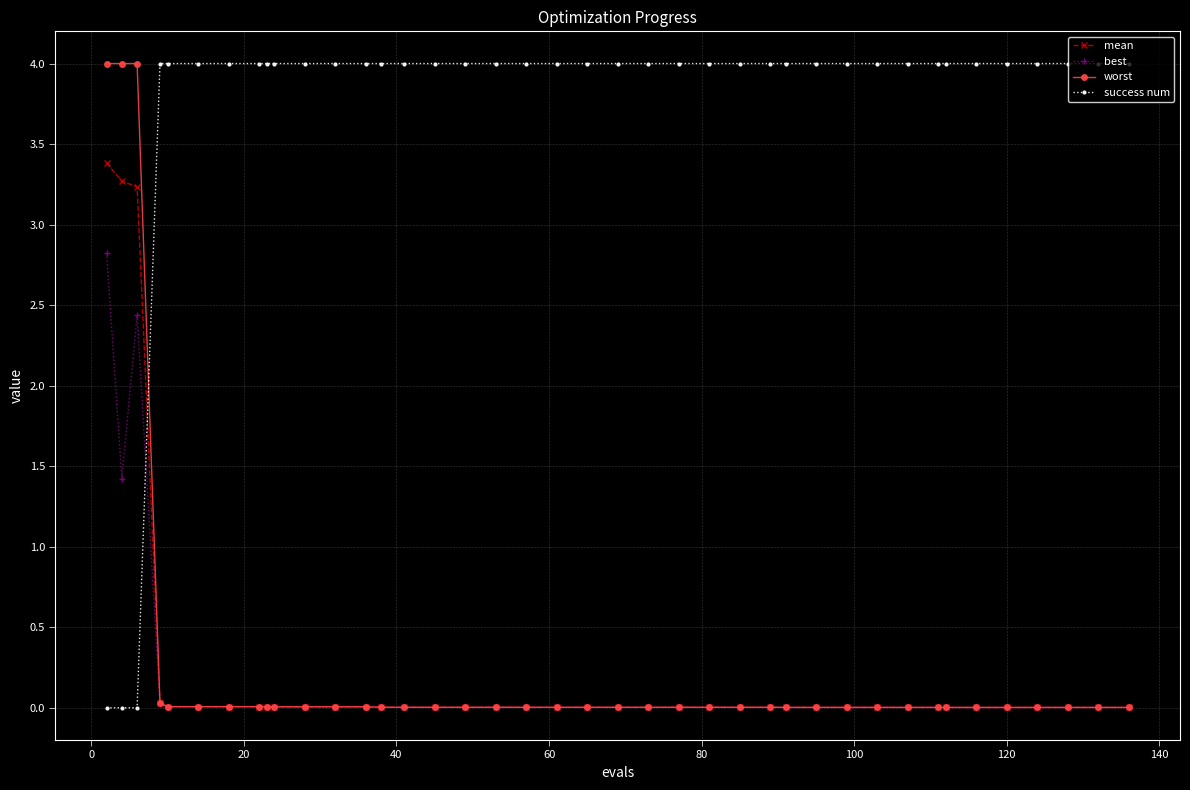

Count the number of data series in this chart.

4